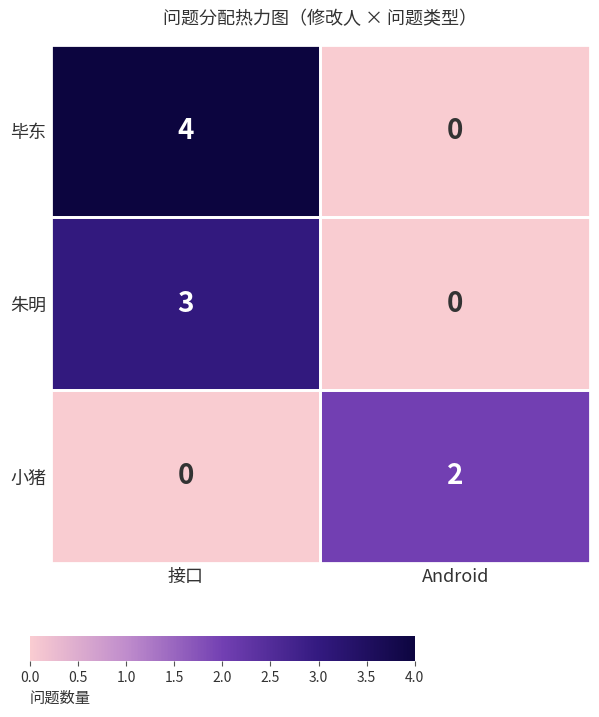

At which category is the sum across all series the highest?

接口